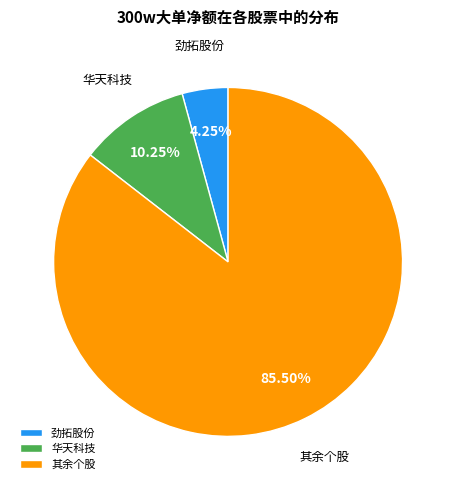

Combined, do 其余个股 and 华天科技 account for over 50%?

Yes